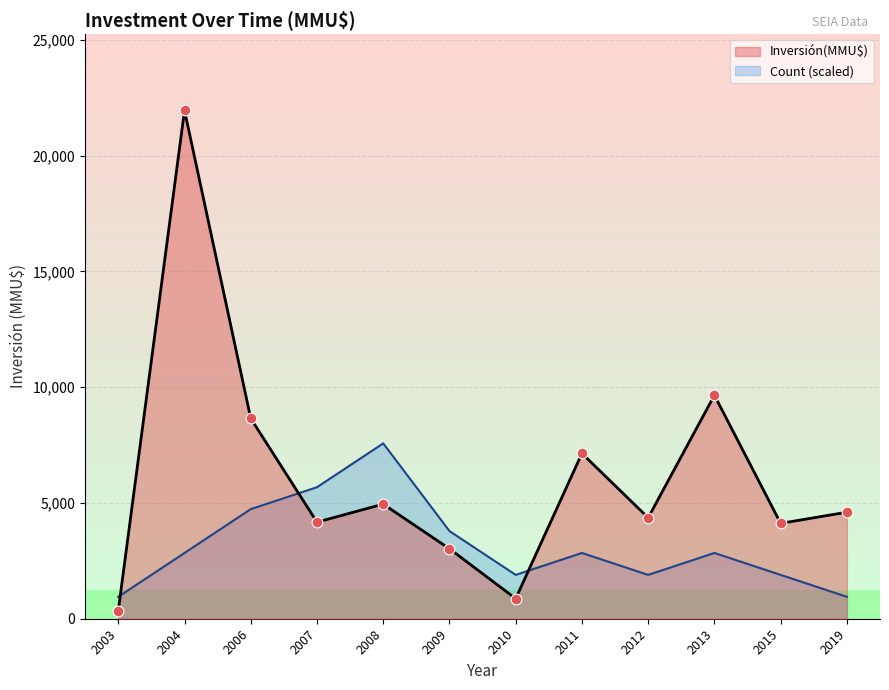

What is the total value across all series at 2019?

5546.6